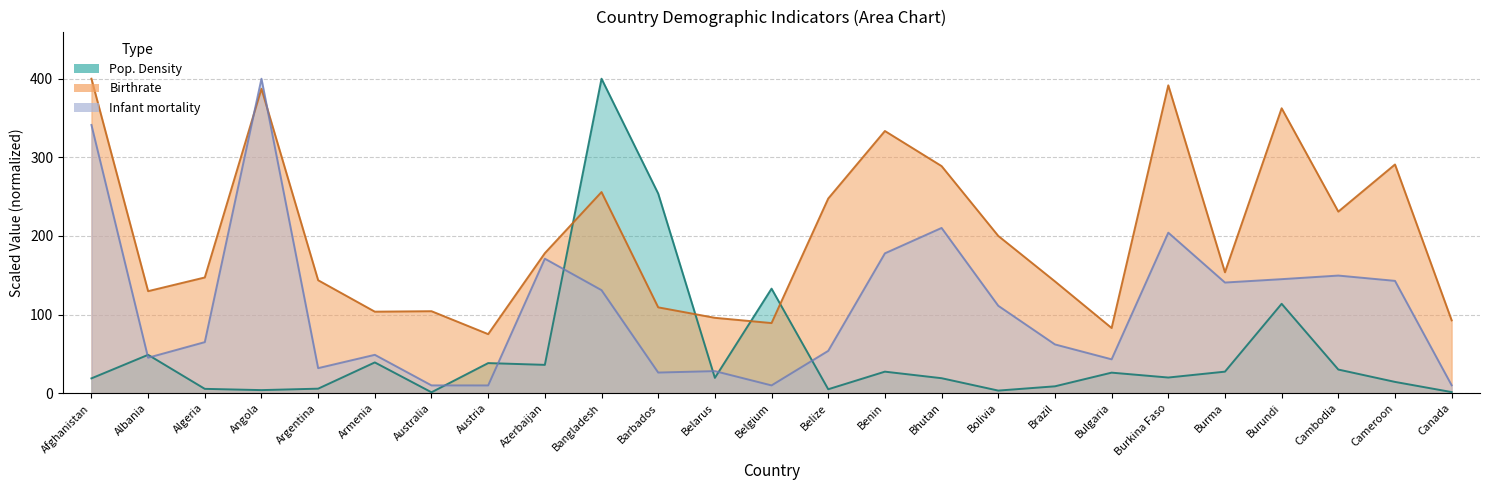

Which category has the highest value in the Birthrate series?

Afghanistan